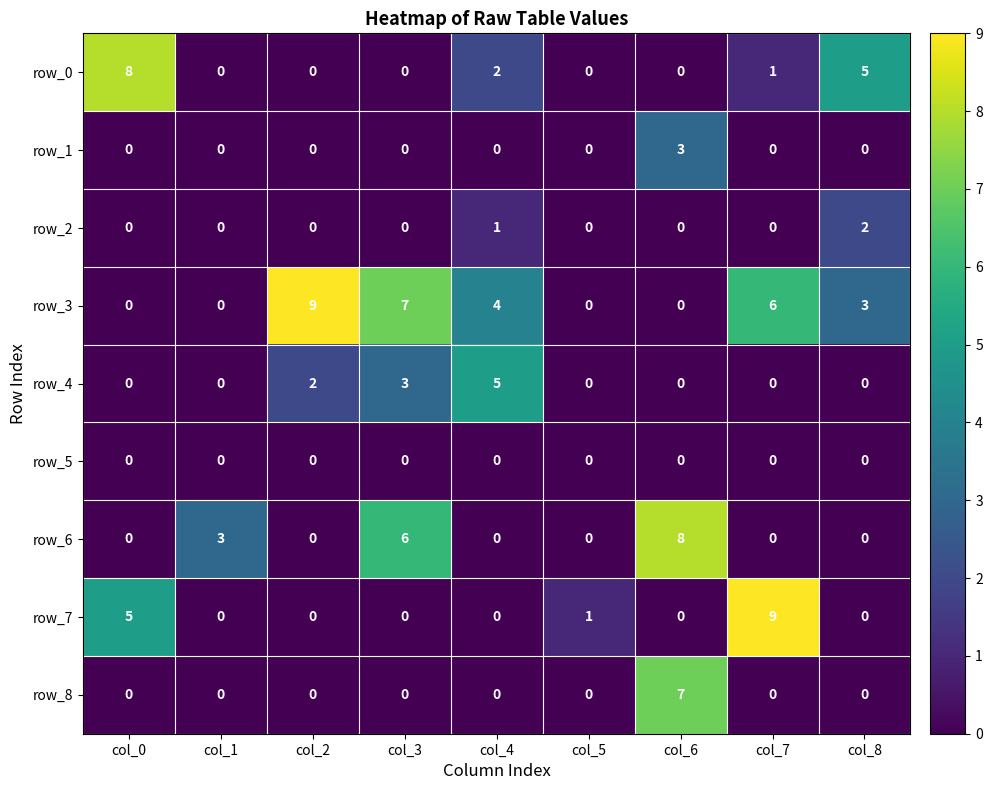

At which label is row_7 closest to 4?

col_0